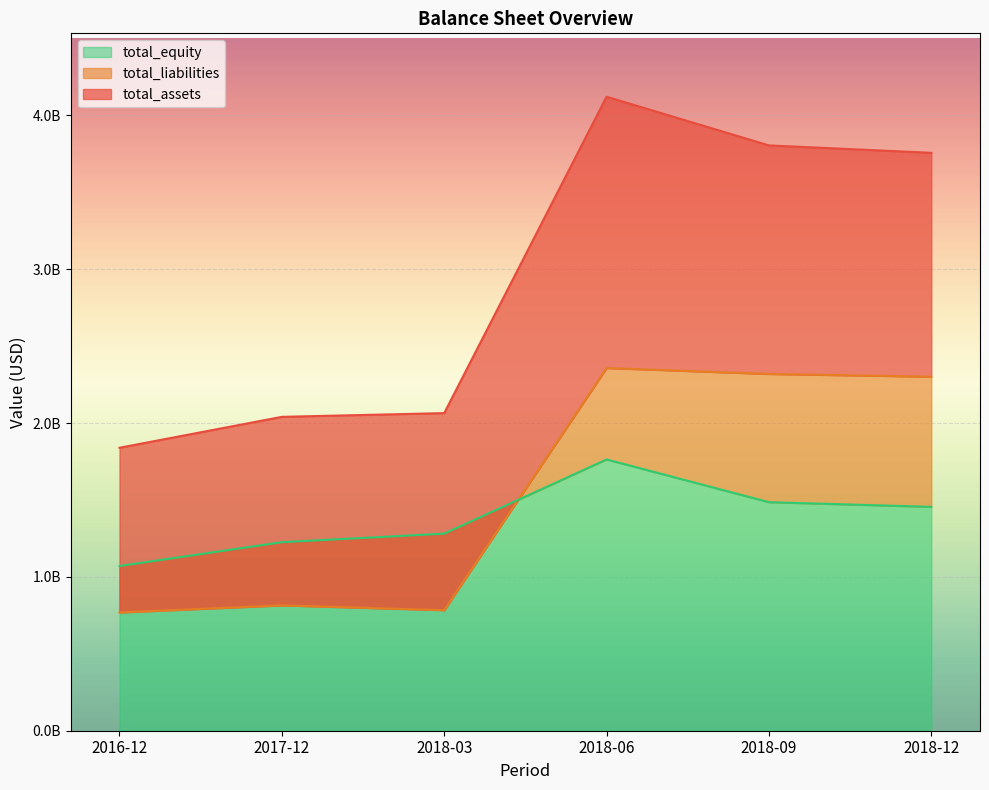

Is the value of total_equity at 2018-03 greater than the value of total_assets at 2018-06?

No